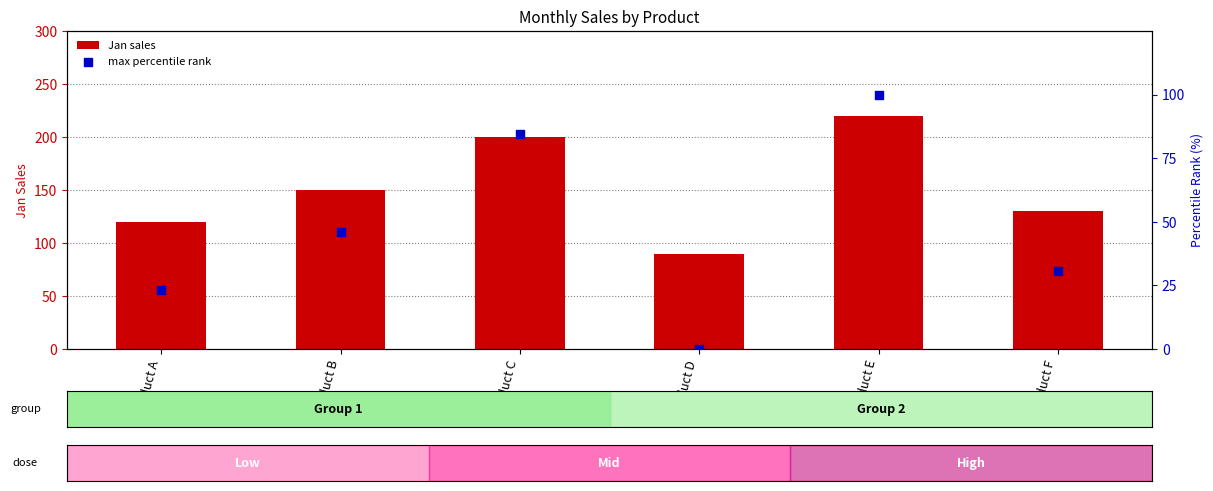

Which series contains the highest Y value?

Jan sales